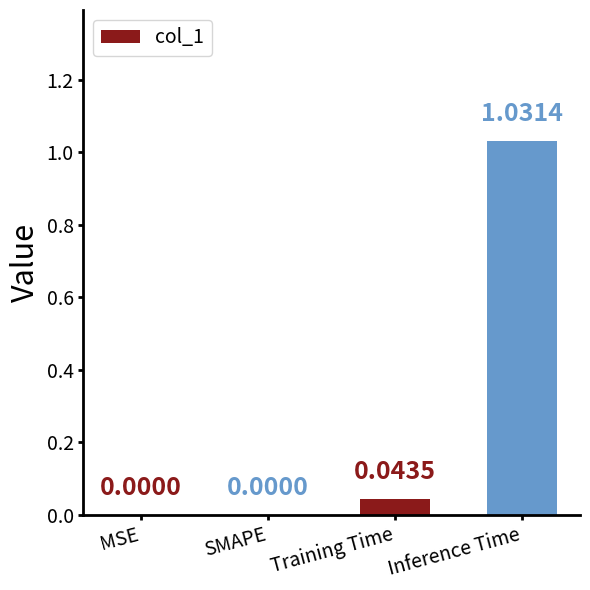

Which label corresponds to the largest value in the chart?

Inference Time